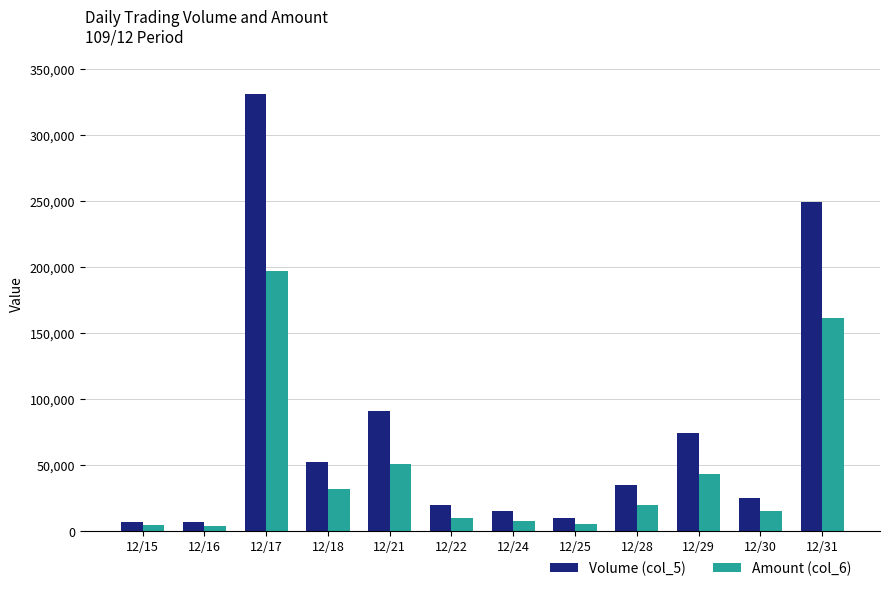

How many categories are shown in the chart?

12